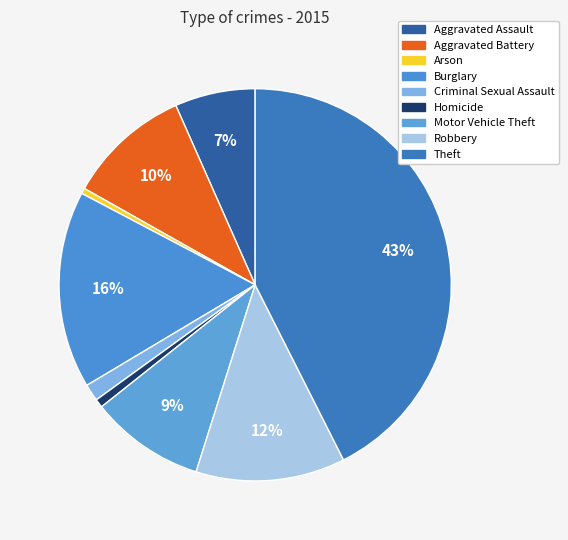

How many segments does this pie chart have?

9